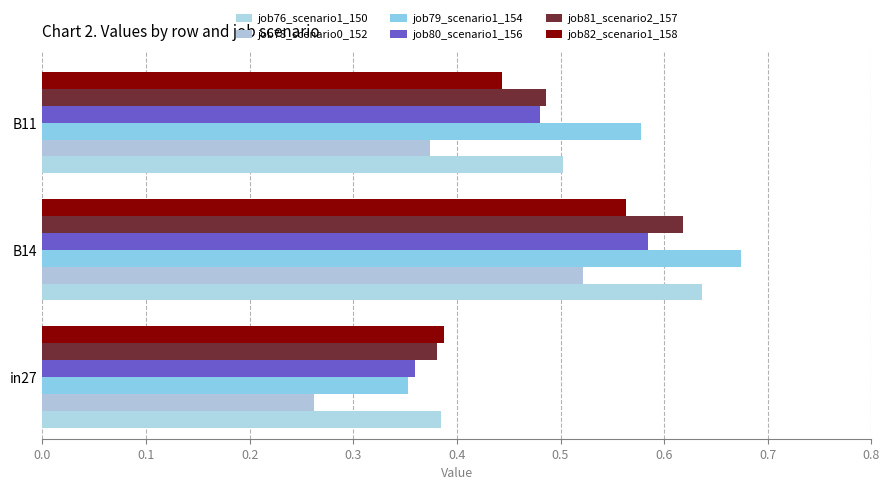

Which series has the largest range (max minus min)?

job79_scenario1_154